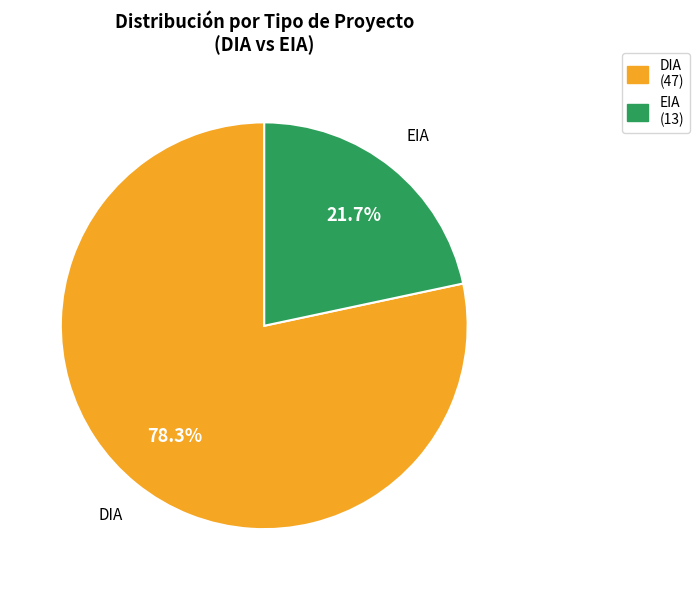

Is it true that EIA is 16% of the pie?

False